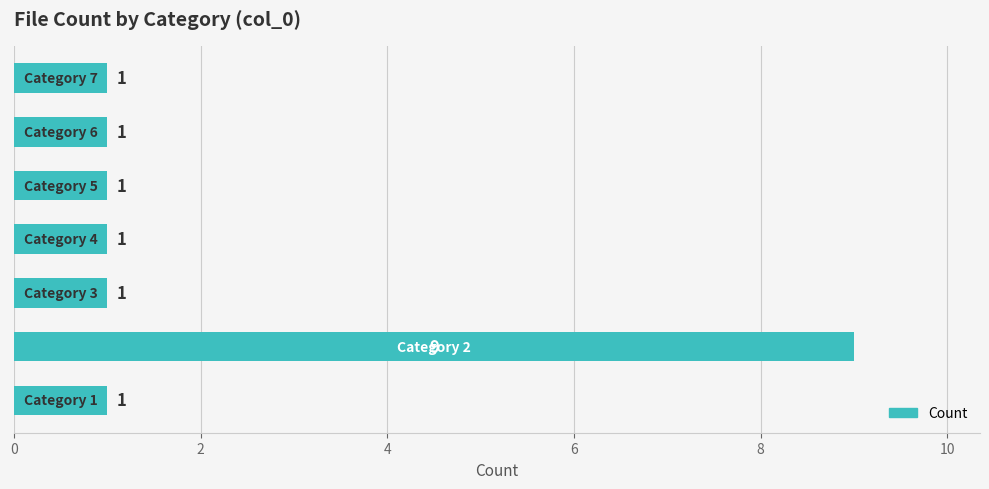

How many series are shown in this chart?

1